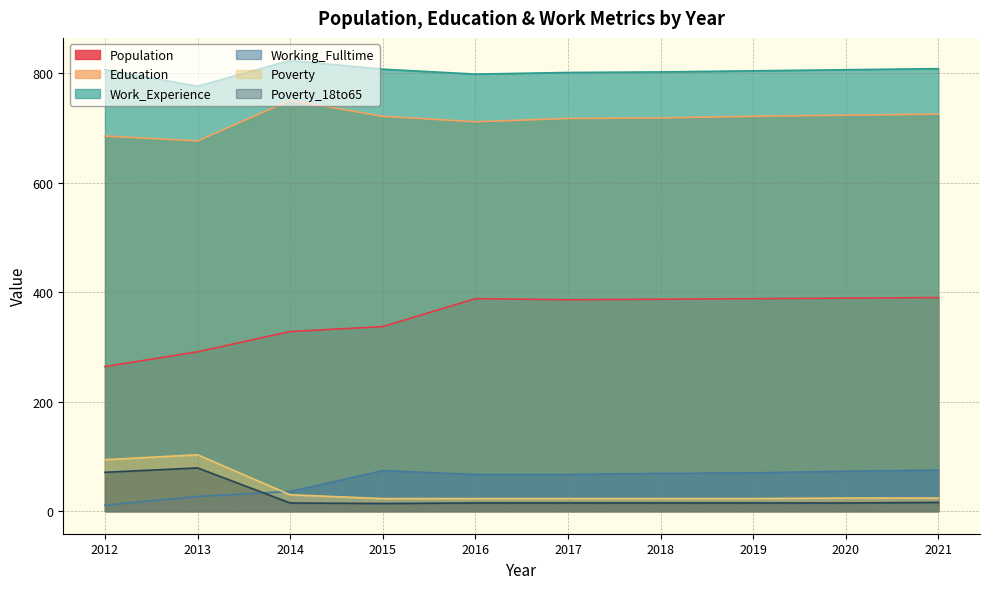

Reading left to right, list all the values displayed in this chart.

Population: 2012=264	2013=291	2014=328	2015=337	2016=388	2017=386	2018=387	2019=388	2020=389	2021=390
Education: 2012=685	2013=676	2014=750	2015=721	2016=711	2017=717	2018=718	2019=721	2020=723	2021=725
Work_Experience: 2012=806	2013=776	2014=823	2015=807	2016=798	2017=801	2018=802	2019=804	2020=806	2021=808
Working_Fulltime: 2012=11	2013=27	2014=36	2015=74	2016=67	2017=67	2018=69	2019=70	2020=73	2021=75
Poverty: 2012=94	2013=103	2014=30	2015=23	2016=23	2017=23	2018=23	2019=23	2020=24	2021=24
Poverty_18to65: 2012=71	2013=79	2014=15	2015=14	2016=15	2017=15	2018=15	2019=15	2020=15	2021=16